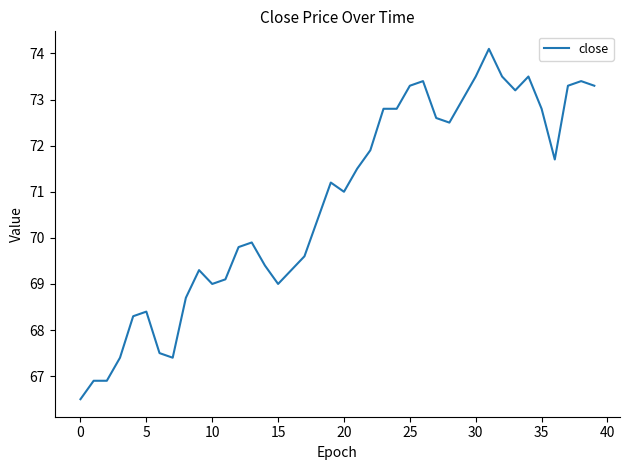

What is the average value?

70.8